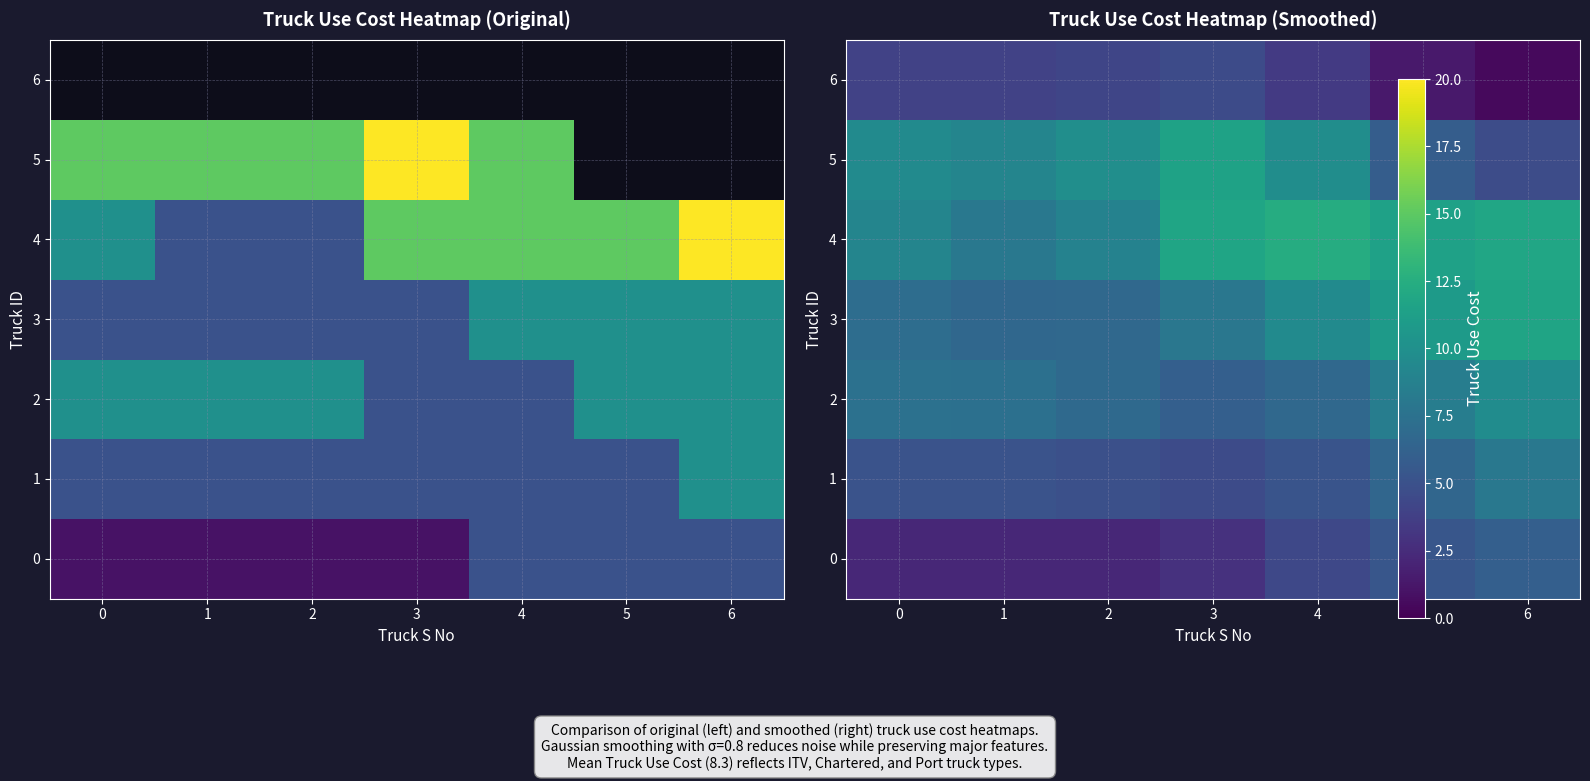

What is the minimum value for 4?

8.0